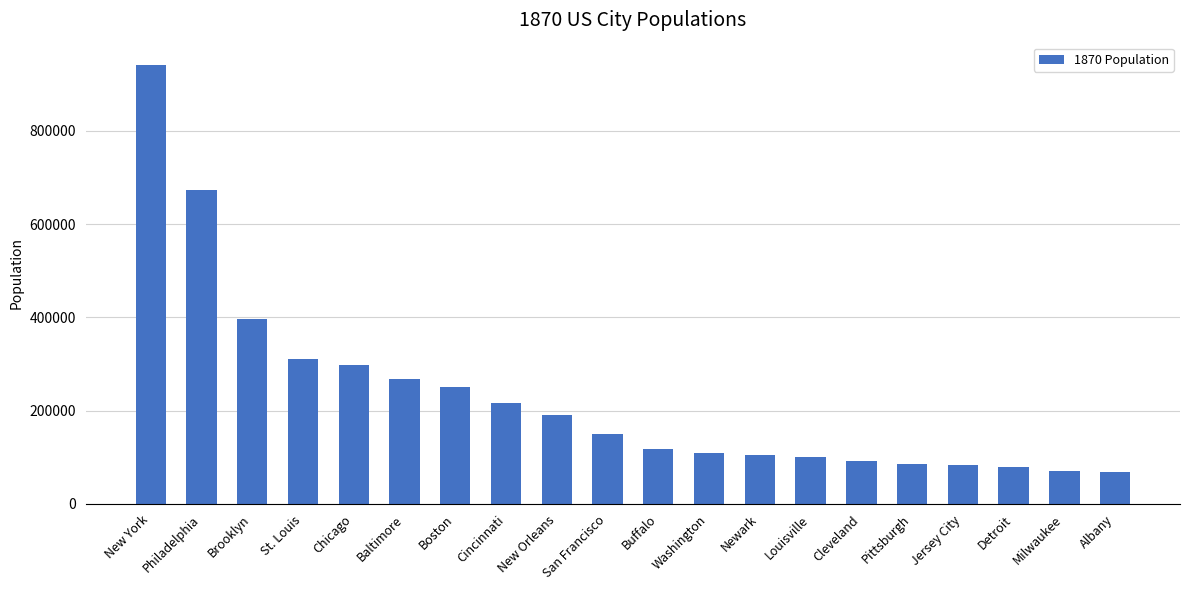

What is the ratio of the value at New York to the value at Cleveland?

10.2